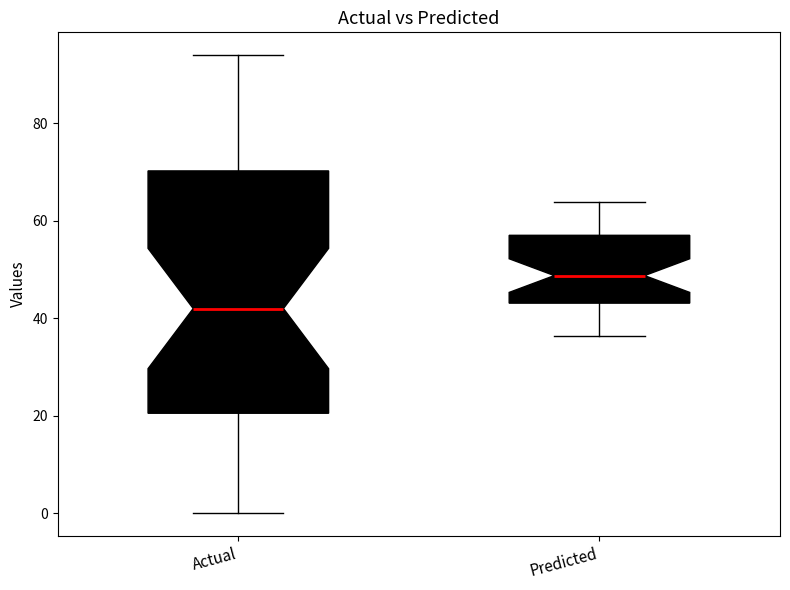

Which box is the tallest, from its lower edge to its upper edge?

Actual